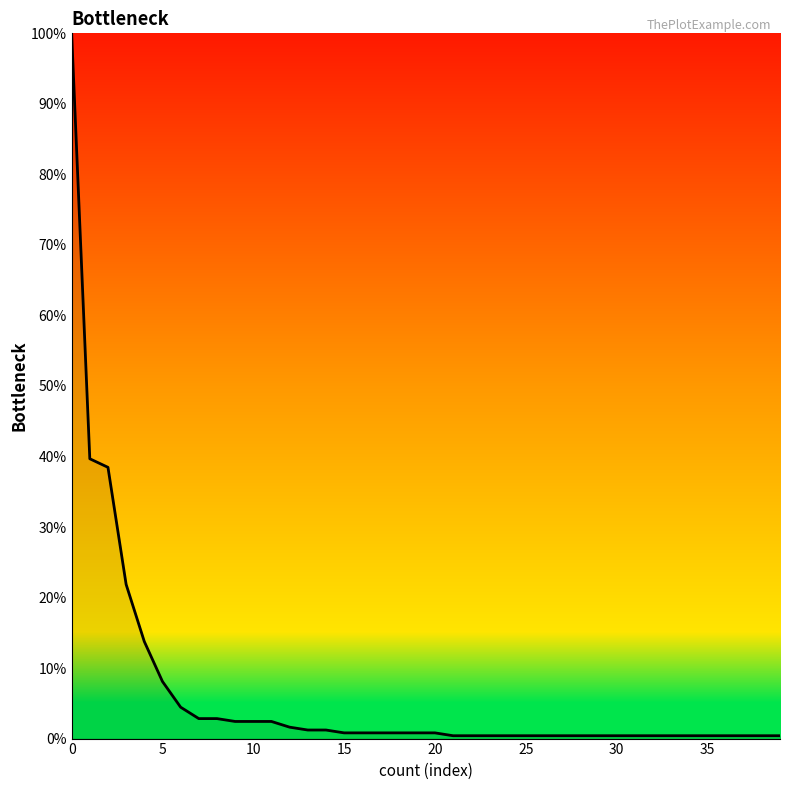

What is the approximate value at 8?

2.8